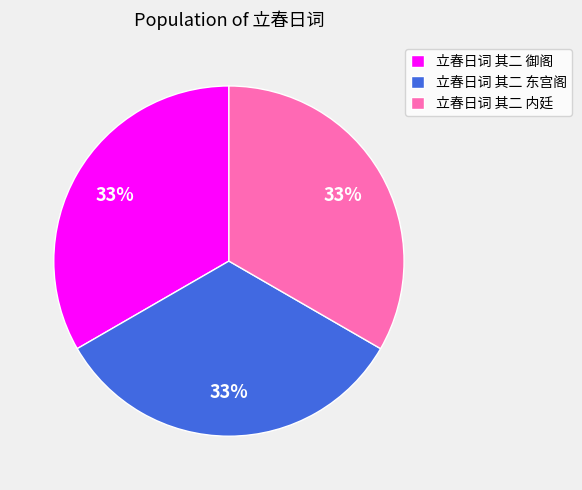

How many segments does this pie chart have?

3